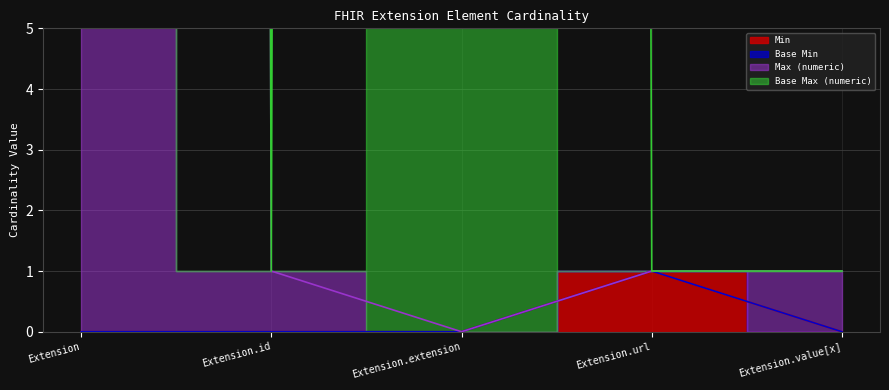

At how many categories does at least one series exceed 552?

2